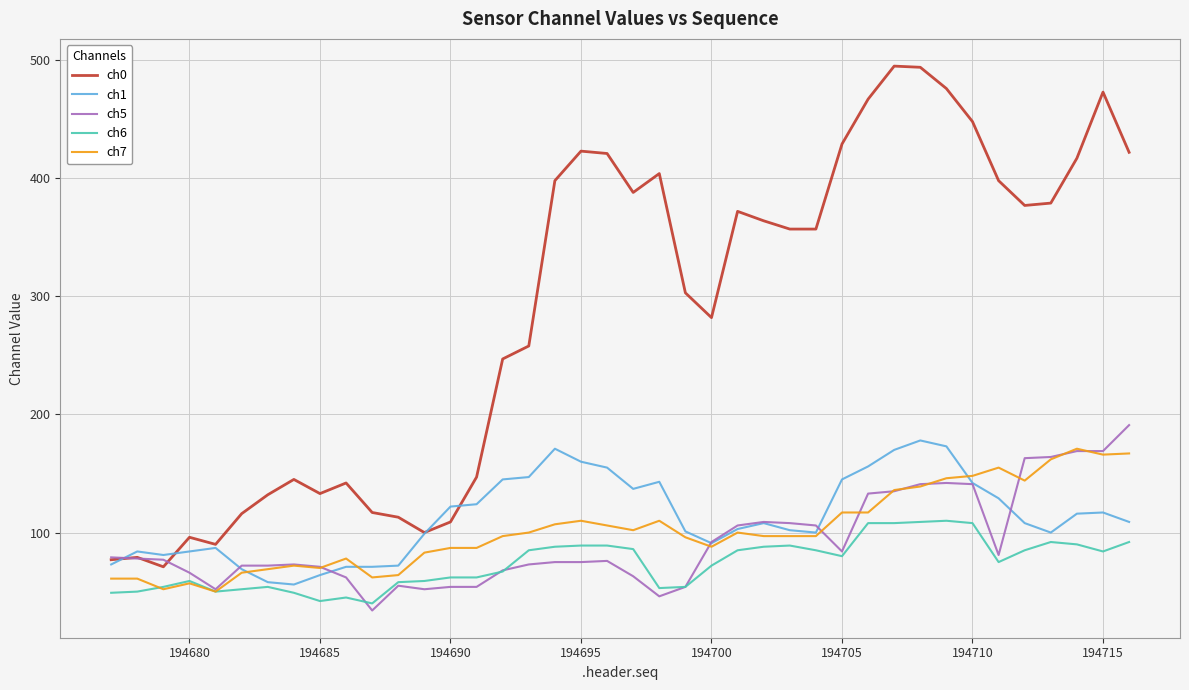

What is the average value of the ch5 series?

93